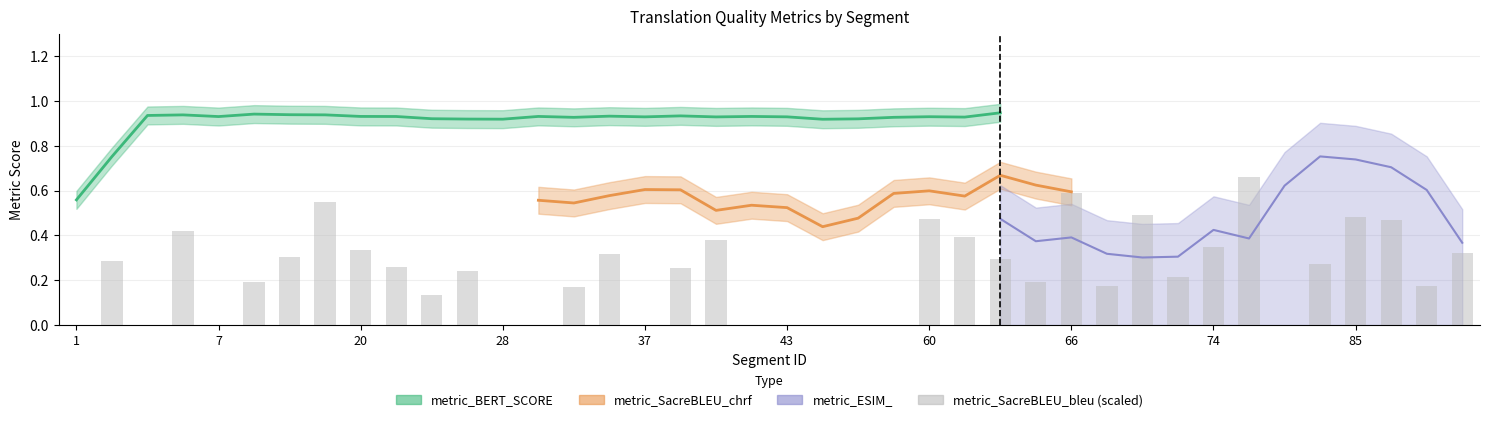

How many positive values are there?

28